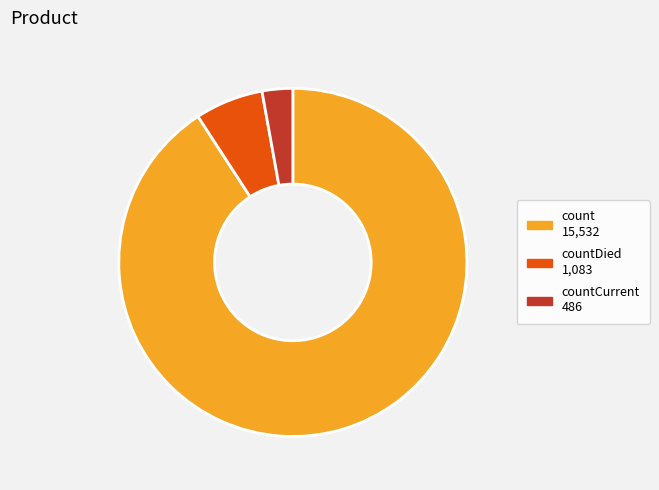

Does any single category account for the majority?

Yes